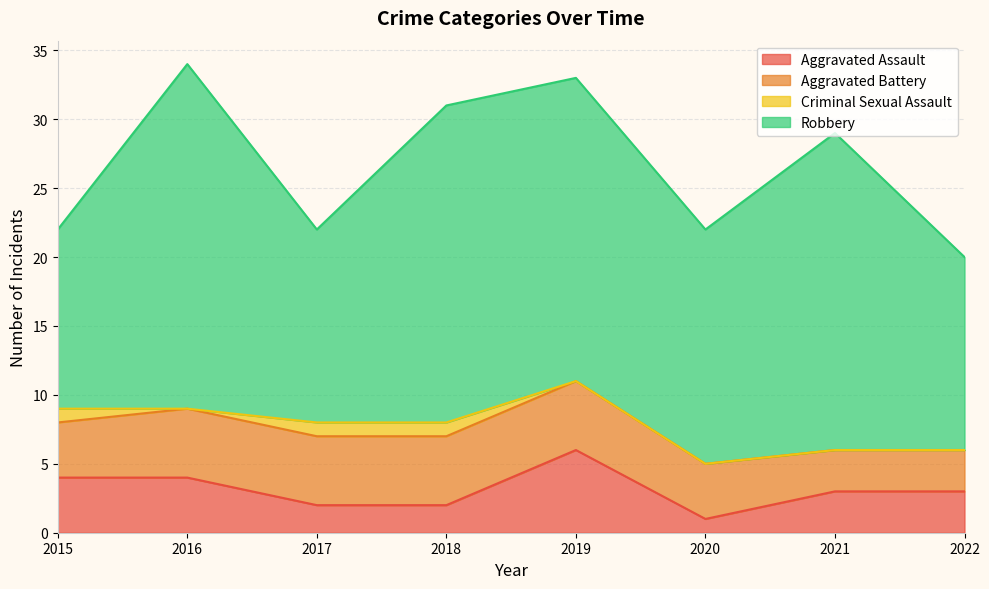

How many data points in Aggravated Assault are above 3?

3